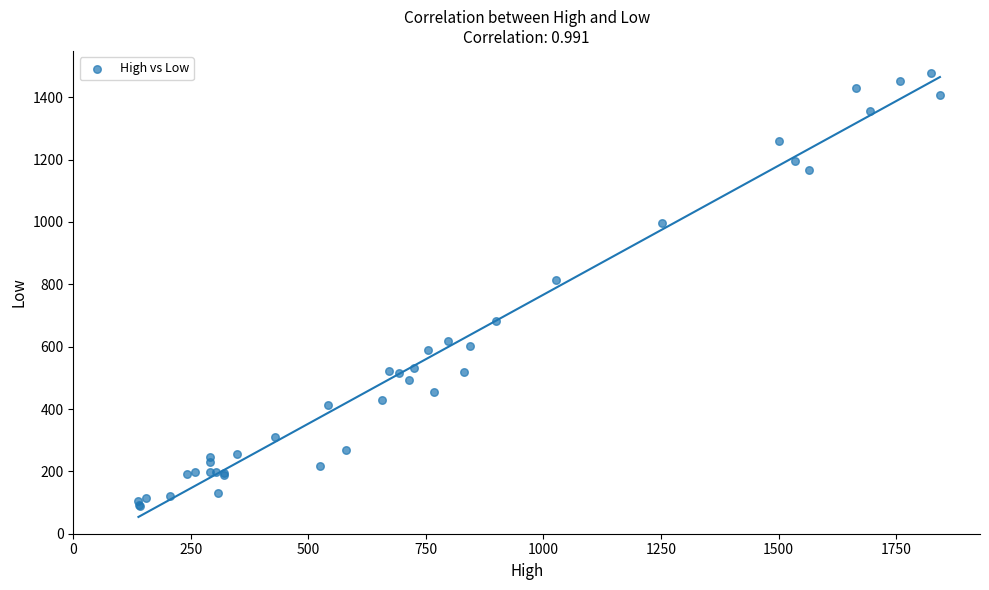

What Y value in the scatter plot is closest to 783?

813.5